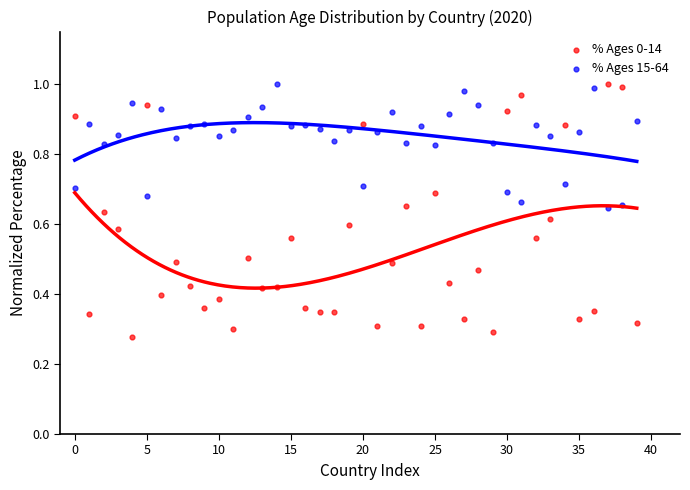

Which series contains the lowest Y value?

% Ages 0-14